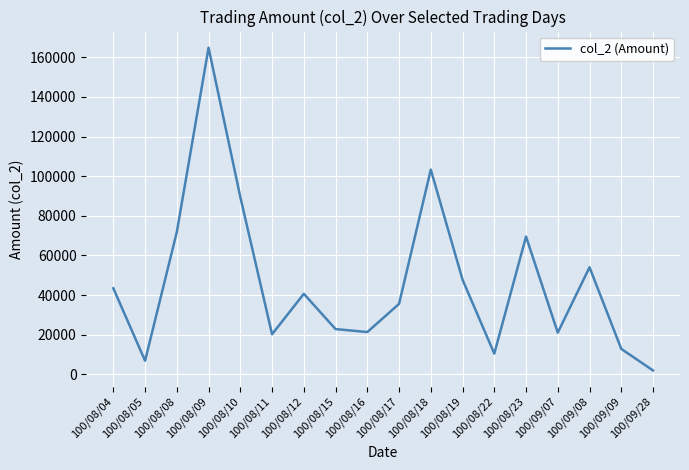

Where is the data nearest to the value 83380?

100/08/10